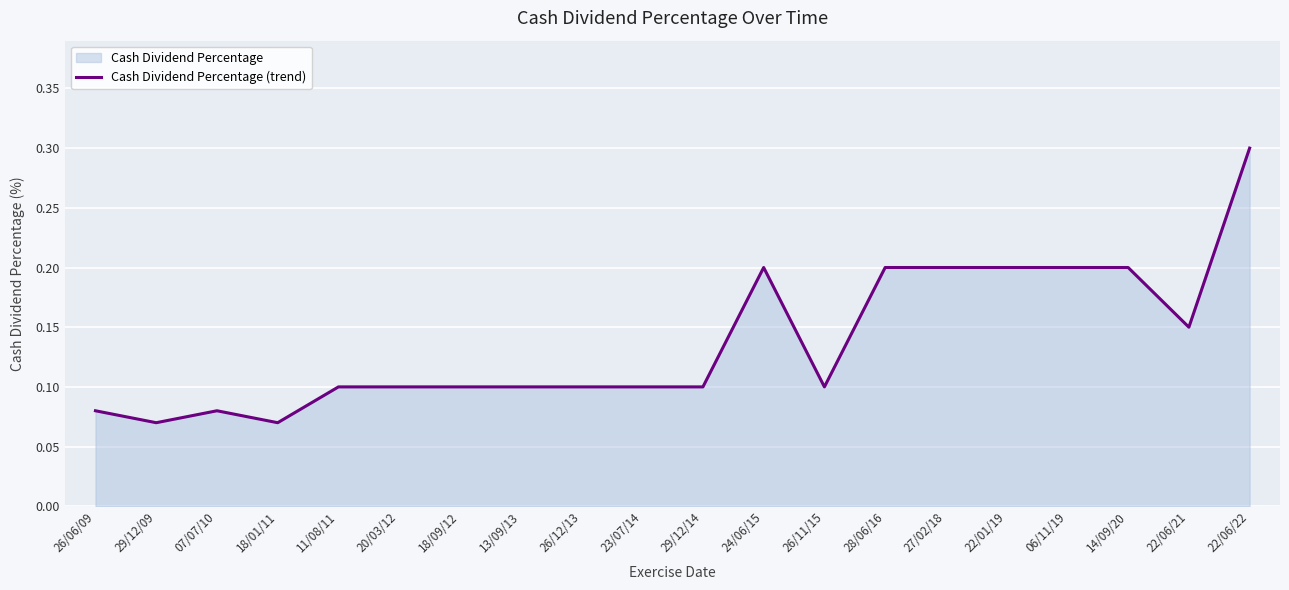

At which category does the data reach its first local peak?

07/07/10